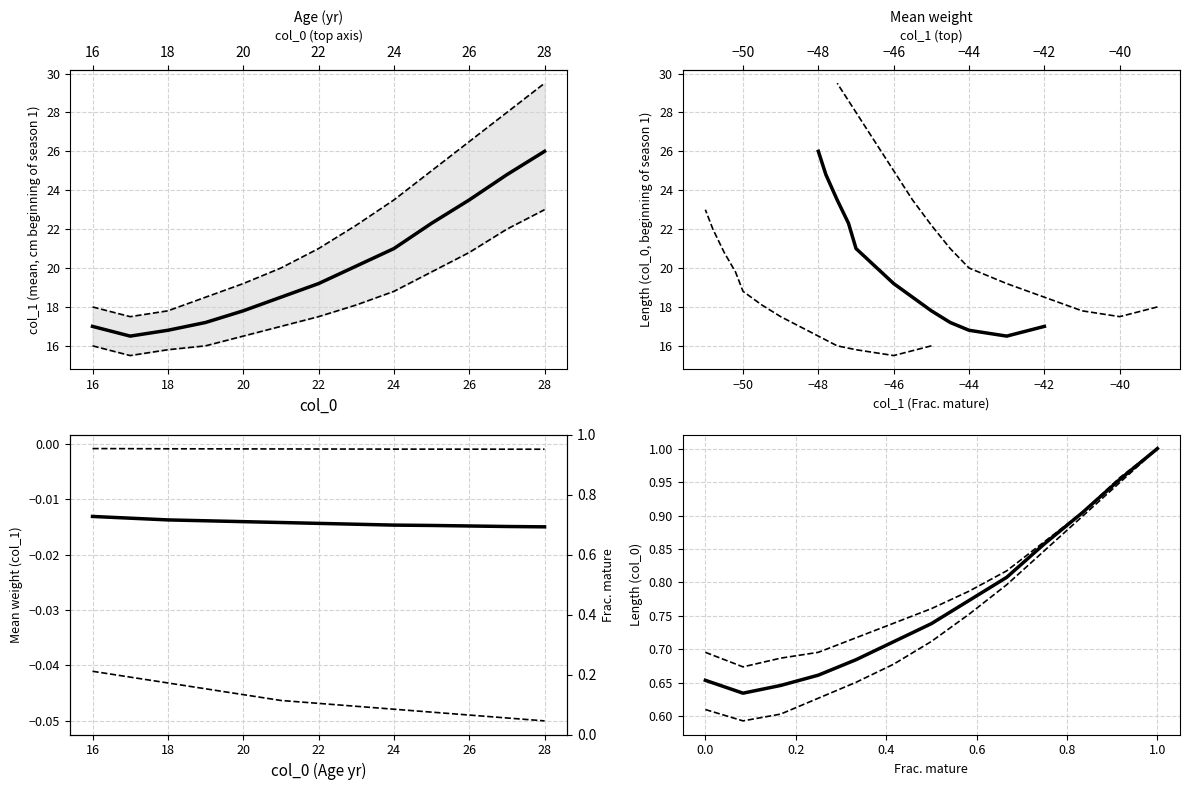

Where is mean_col1 nearest to the value 0?

16